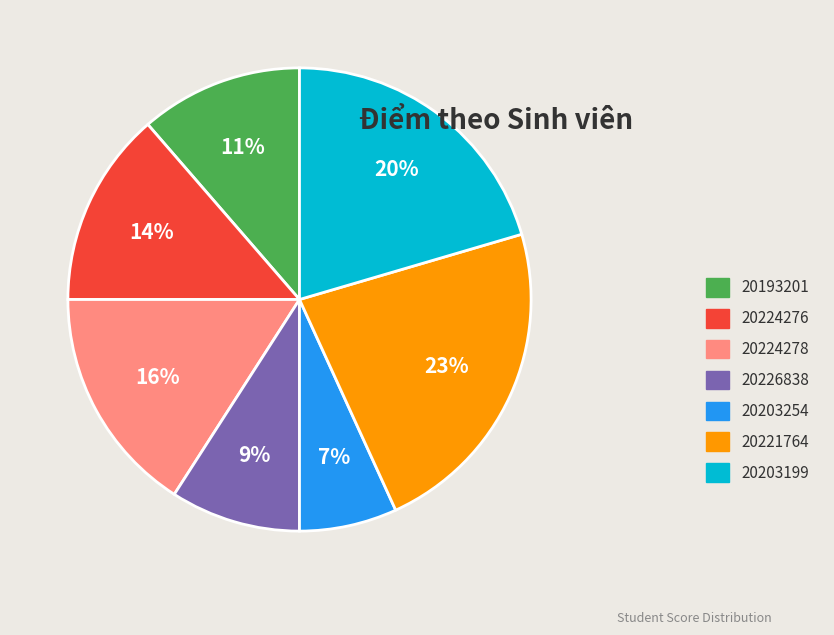

Rank the categories by value from highest to lowest.

20221764, 20203199, 20224278, 20224276, 20193201, 20226838, 20203254